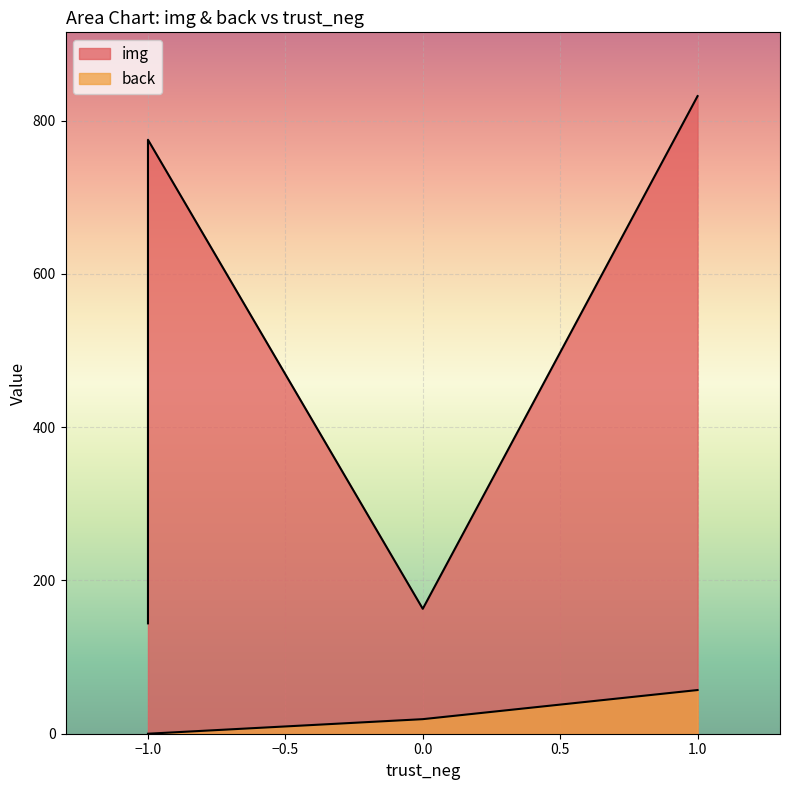

At -1, list the series in order from smallest to largest.

back, img